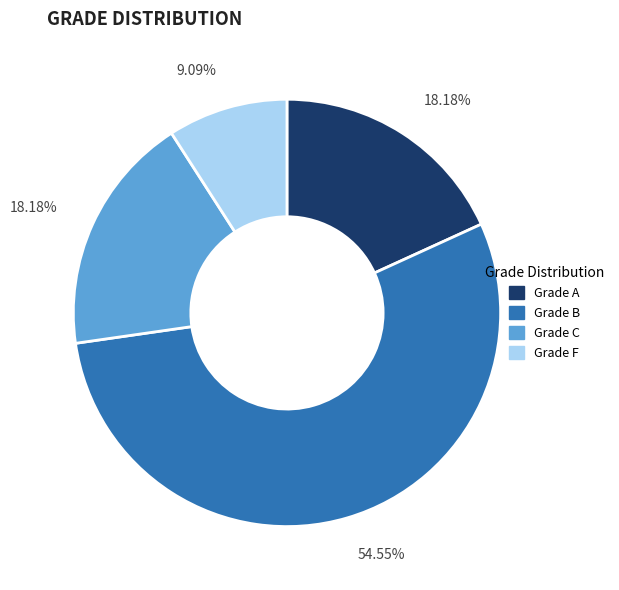

Does any single category account for the majority?

Yes